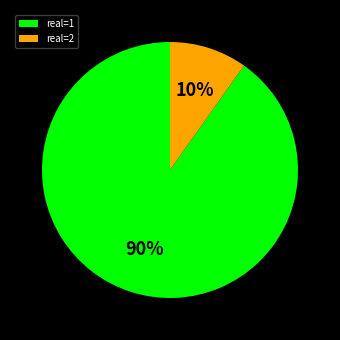

Is there any slice that represents more than half of the pie?

Yes